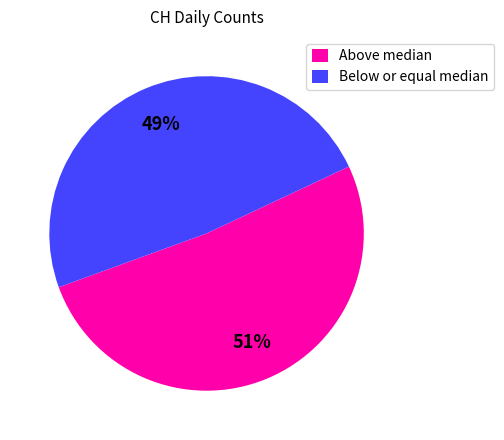

To the nearest percent, what is the average slice percentage?

50%